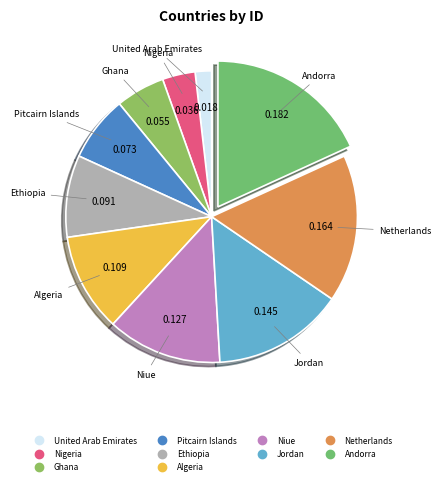

Count the number of slices in the pie.

10